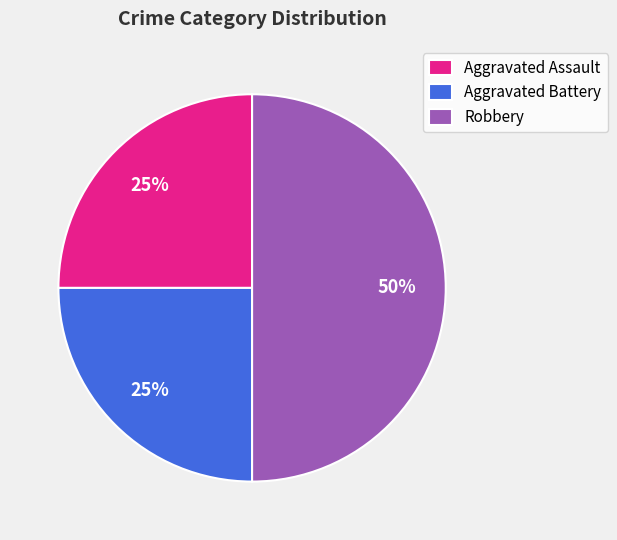

What percentage is the Aggravated Assault slice, to the nearest percent?

25%